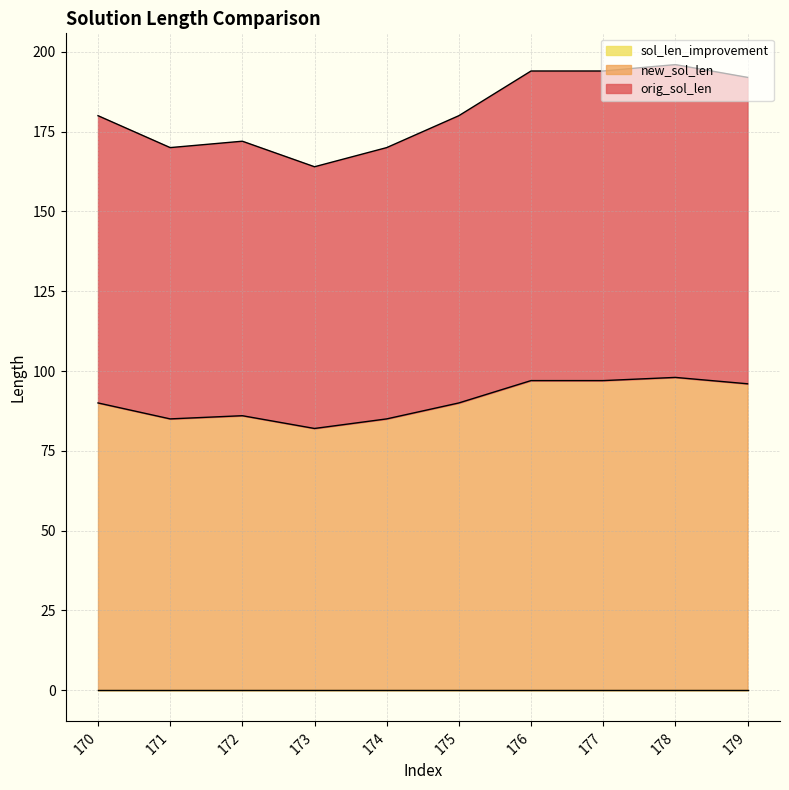

True or false: new_sol_len and orig_sol_len intersect in this chart.

False